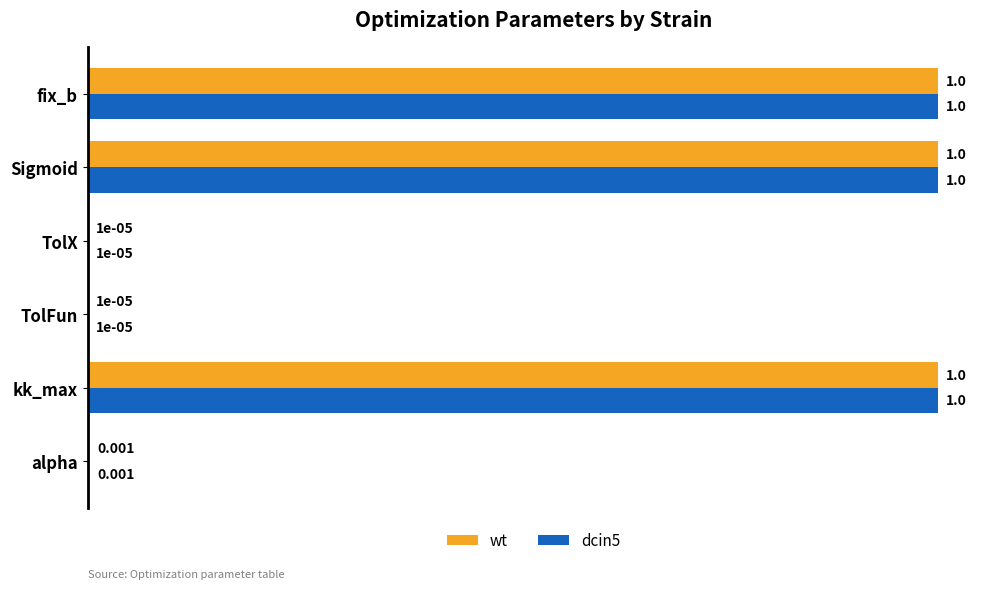

Is the value of dcin5 at TolFun greater than the value of wt at alpha?

No